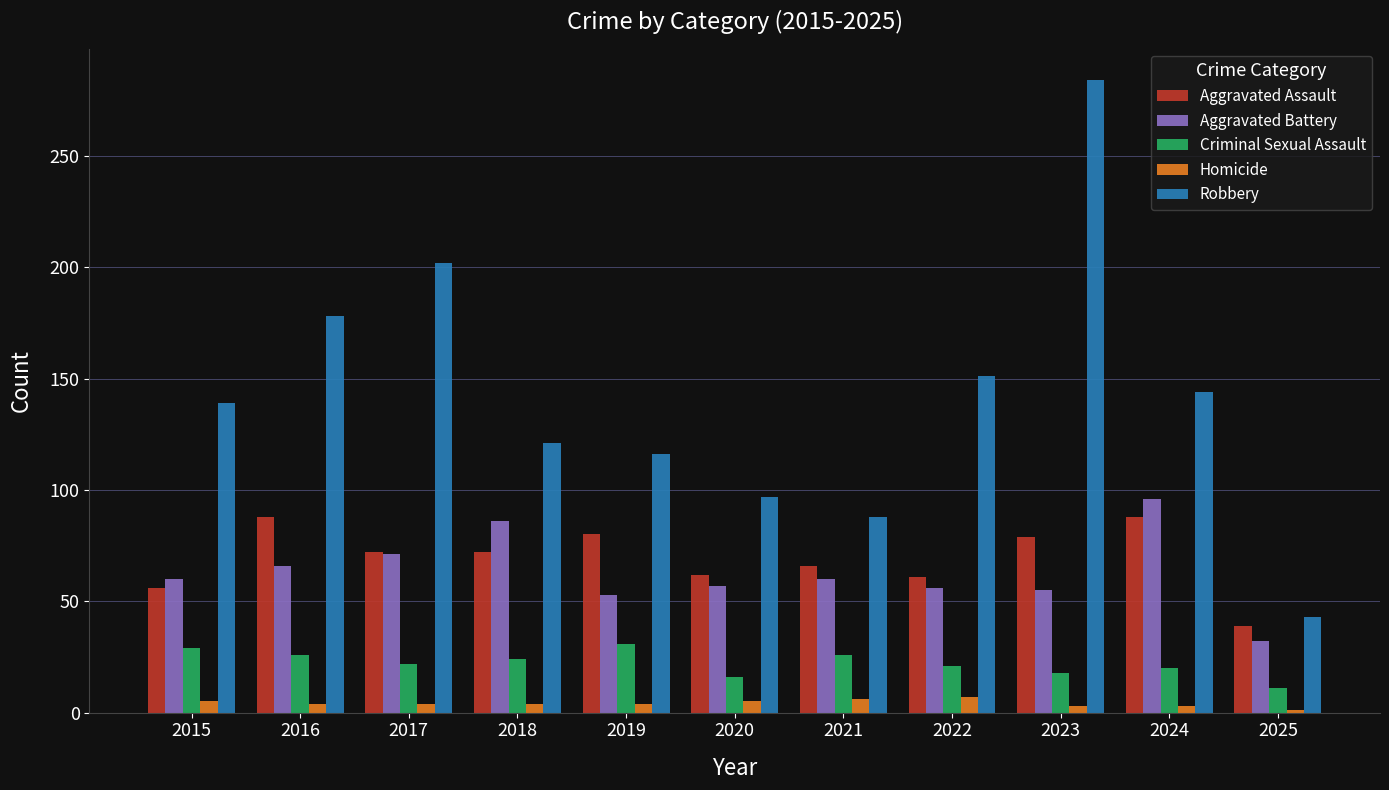

At which category is the sum across all series the highest?

2023